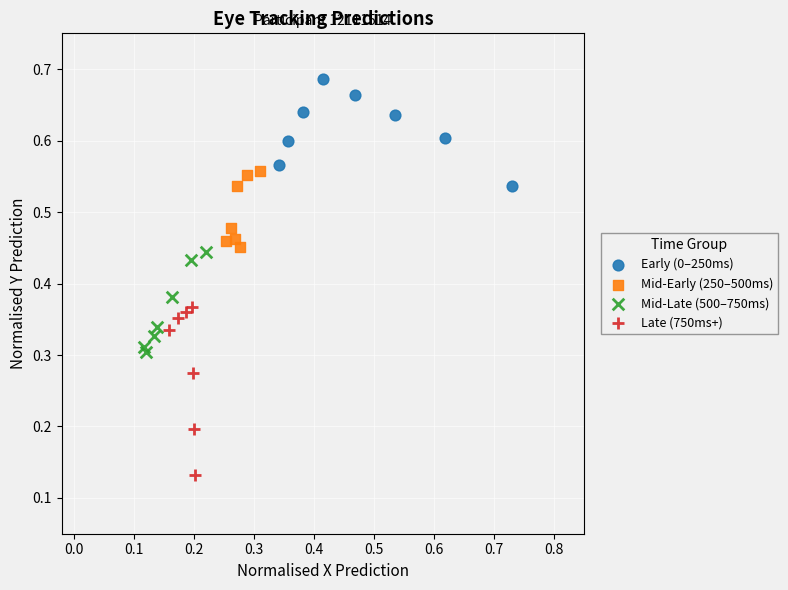

Which series contains the highest Y value?

Early (0–250ms)